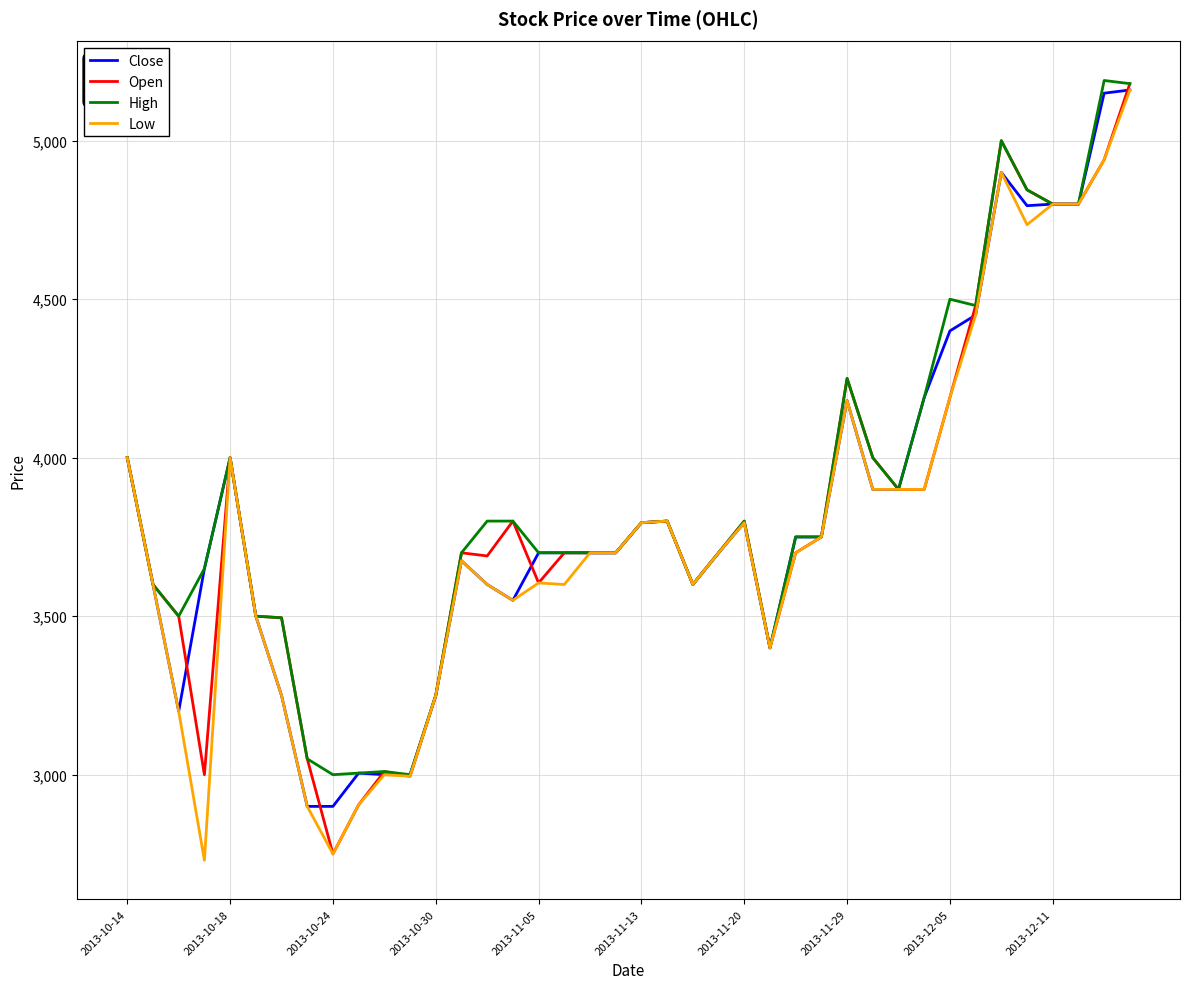

What is the minimum value for Close?

2900